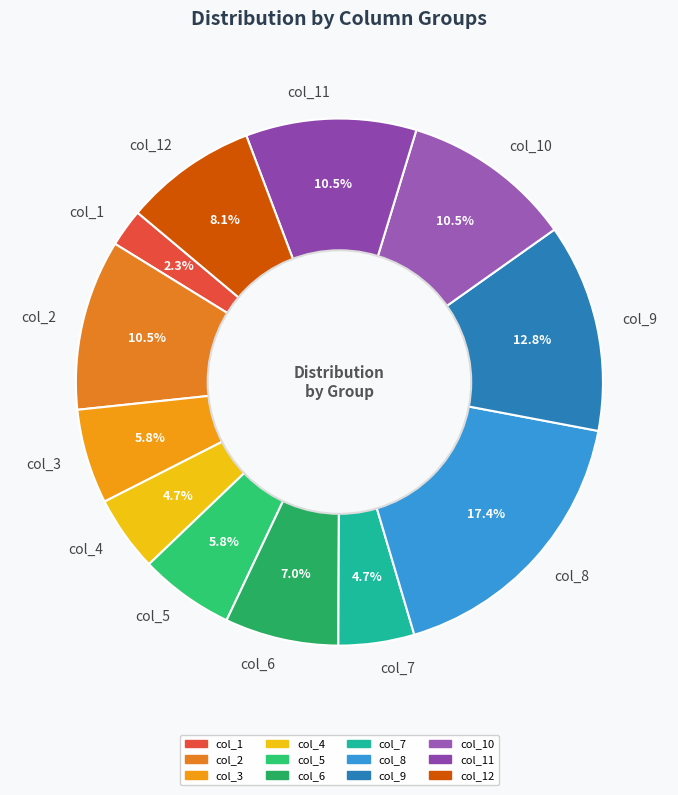

Which has a higher value, col_7 or col_10?

col_10